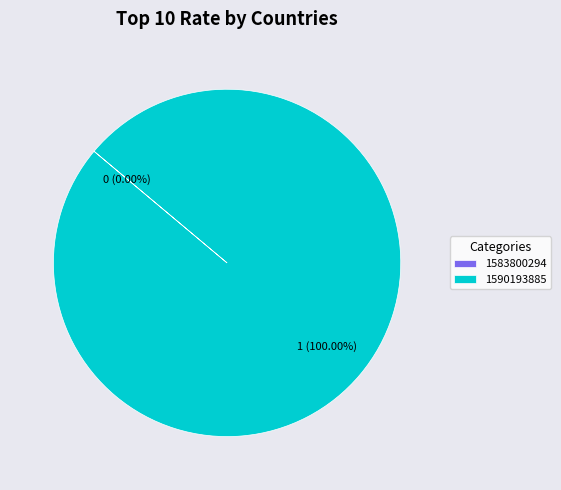

How many segments does this pie chart have?

2